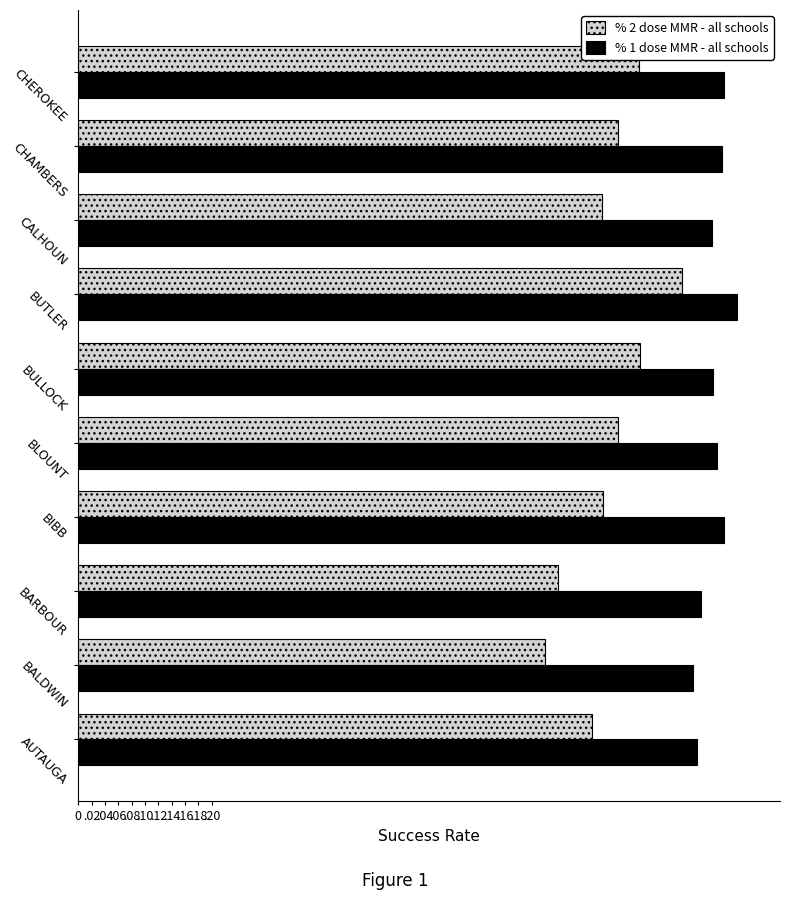

What are all the series names shown in the legend?

% 2 dose MMR - all schools, % 1 dose MMR - all schools